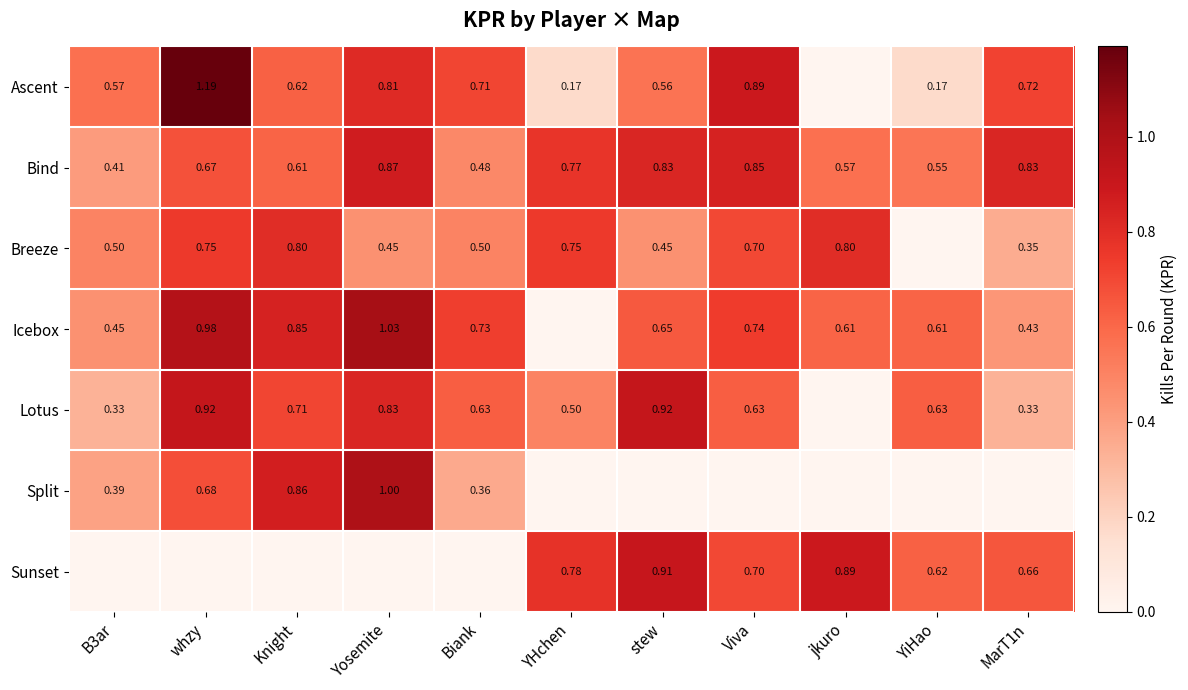

Is the value of Sunset at YiHao greater than the value of Breeze at B3ar?

Yes